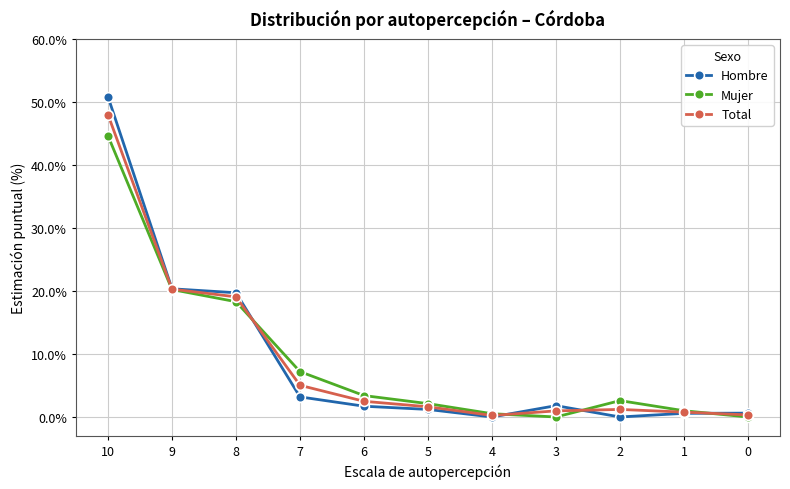

Is the value of Mujer at 2 greater than the value of Hombre at 10?

No